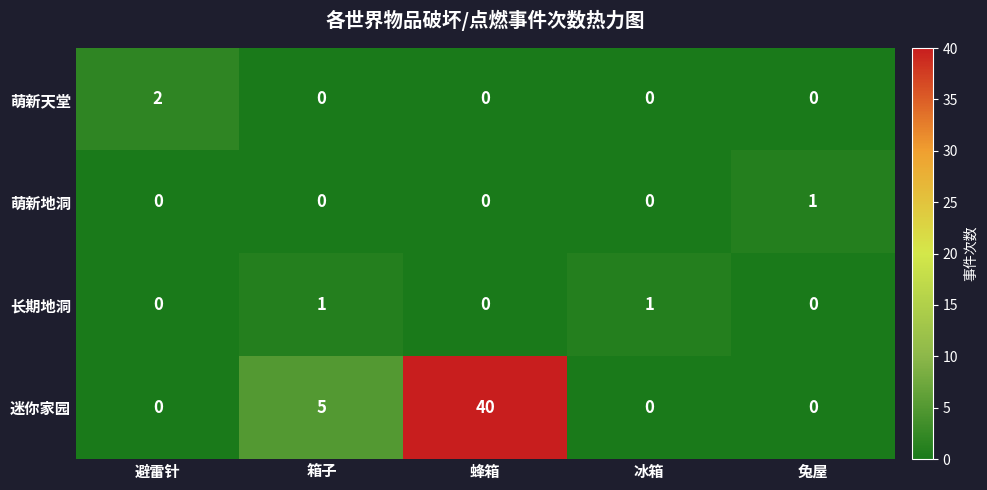

Reading left to right, what are all the values shown in this chart?

萌新天堂: 避雷针=2	箱子=0	蜂箱=0	冰箱=0	兔屋=0
萌新地洞: 避雷针=0	箱子=0	蜂箱=0	冰箱=0	兔屋=1
长期地洞: 避雷针=0	箱子=1	蜂箱=0	冰箱=1	兔屋=0
迷你家园: 避雷针=0	箱子=5	蜂箱=40	冰箱=0	兔屋=0